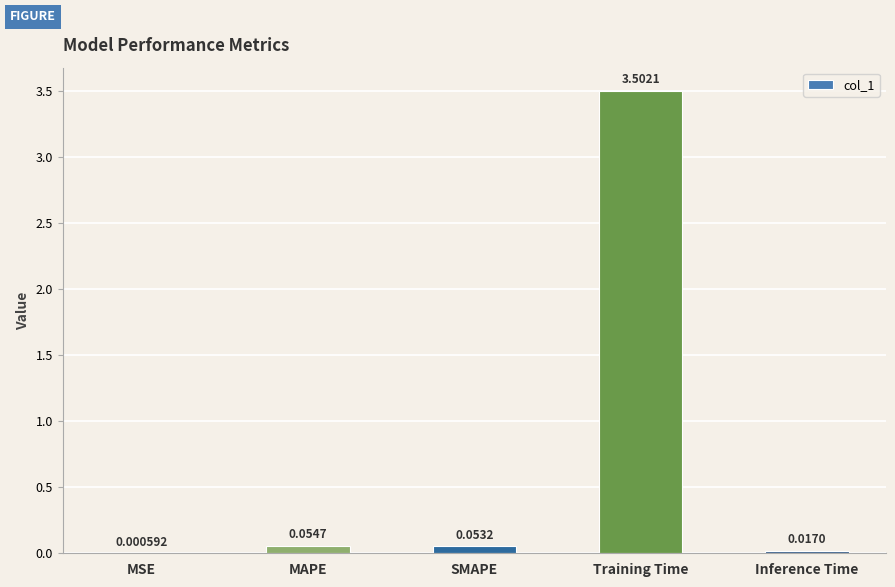

Are the bars grouped side by side (vs. stacked)?

No